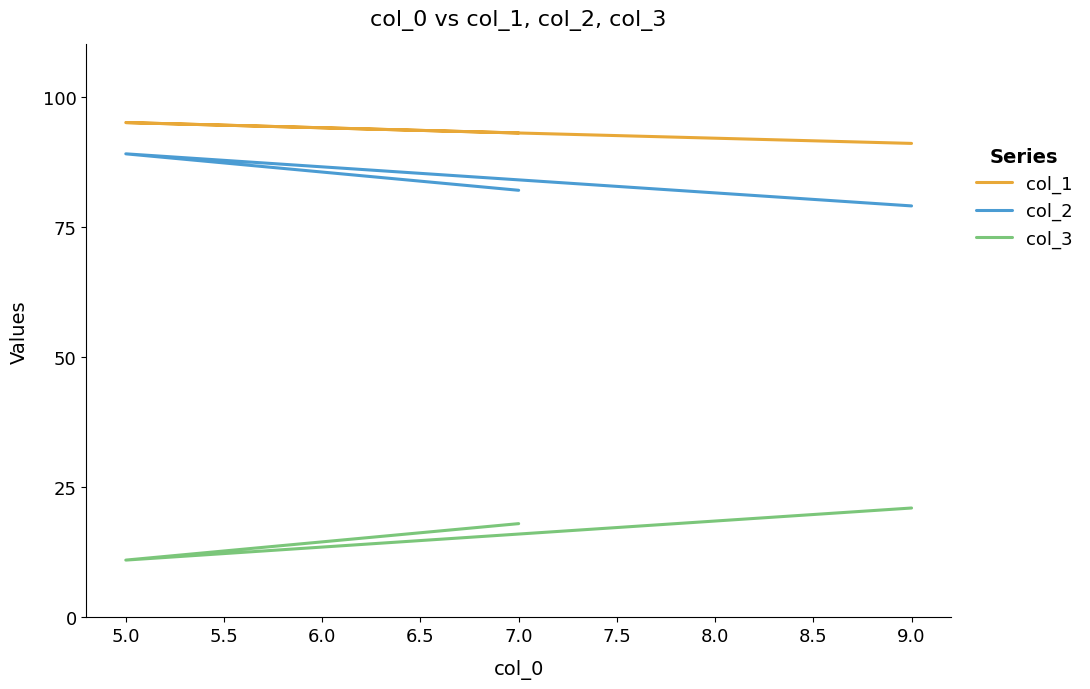

Count the number of categories in the chart.

3